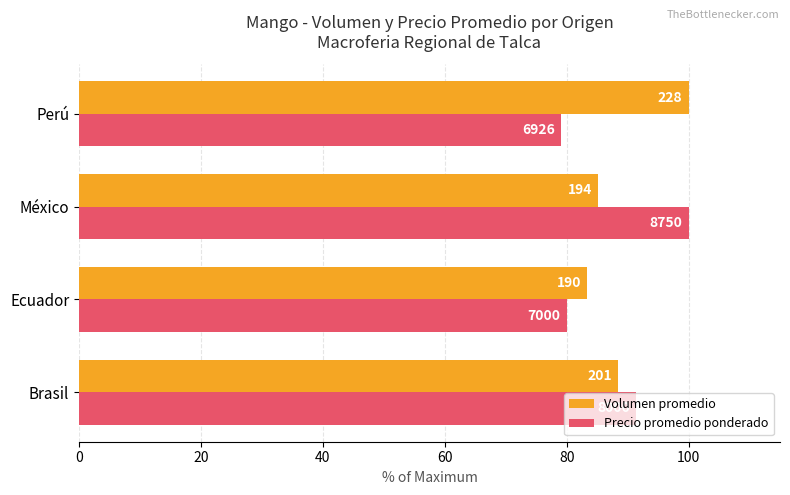

What are all the series names shown in the legend?

Volumen promedio, Precio promedio ponderado